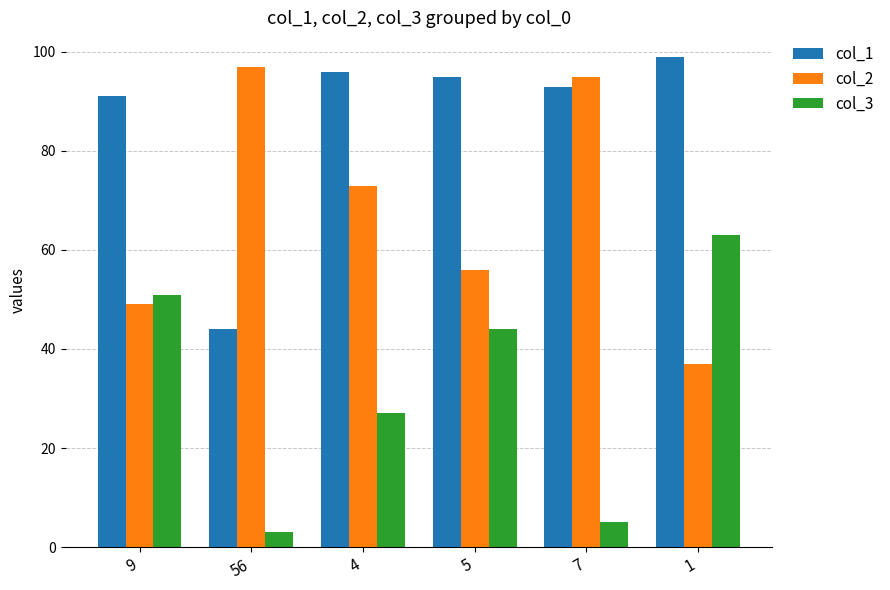

Reading left to right, extract all data points from this chart.

col_1: 9=91	56=44	4=96	5=95	7=93	1=99
col_2: 9=49	56=97	4=73	5=56	7=95	1=37
col_3: 9=51	56=3	4=27	5=44	7=5	1=63